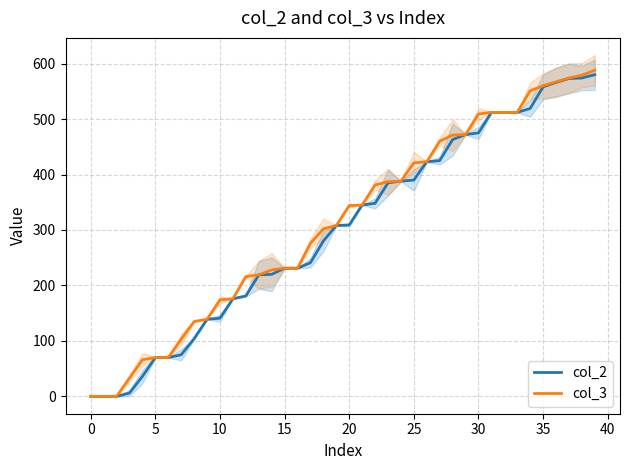

What is the spread (max minus min) of values at 27?

35